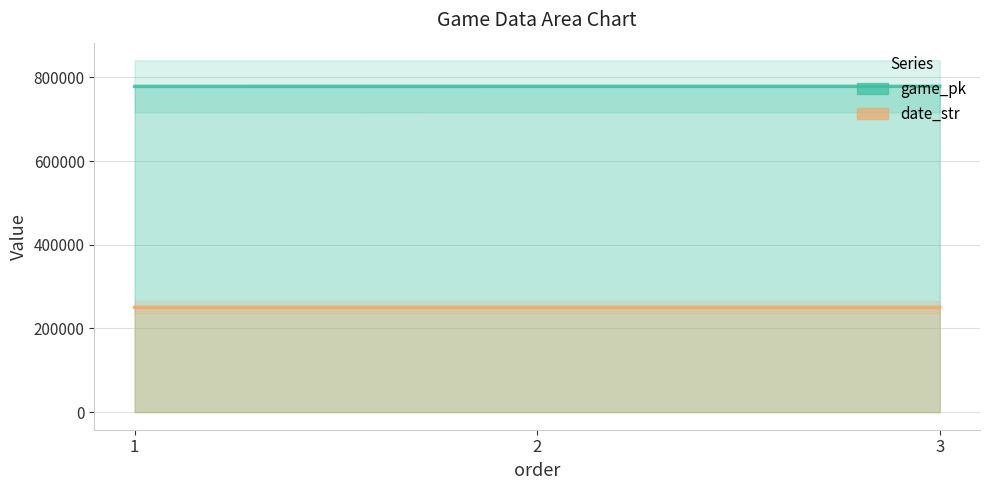

What are all the series names shown in the legend?

game_pk, date_str